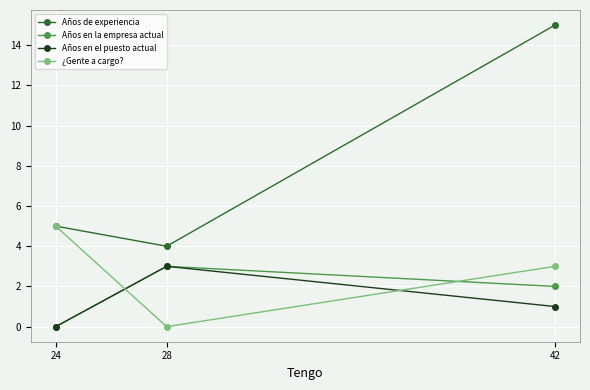

What is the total value across all series at 28?

10